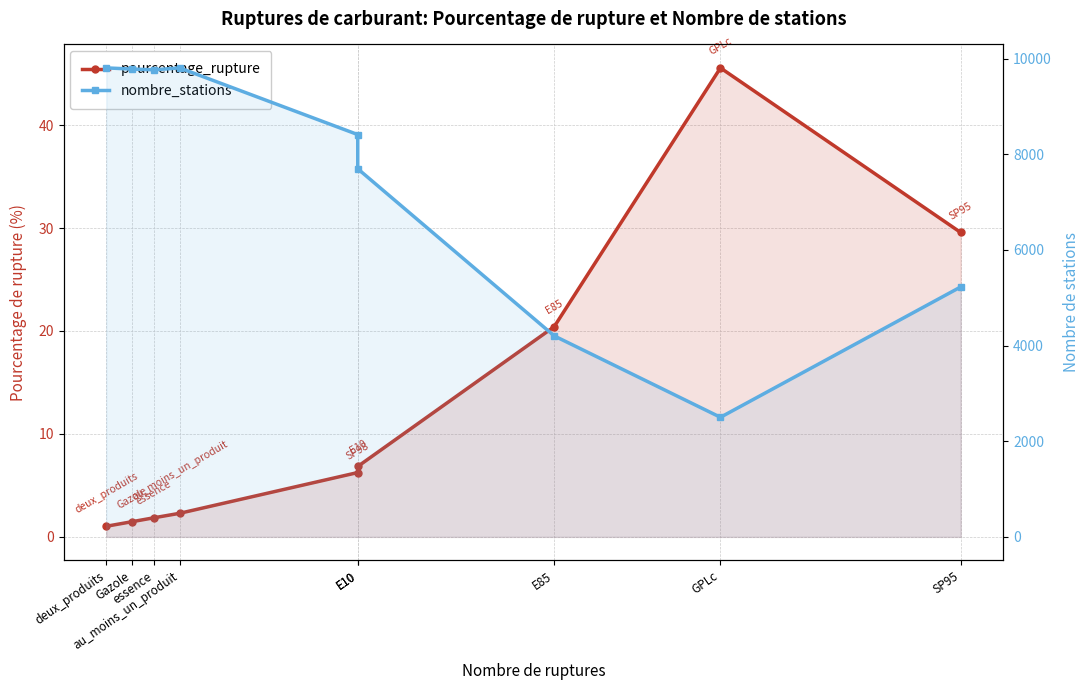

Where is pourcentage_rupture nearest to the value 23?

E85